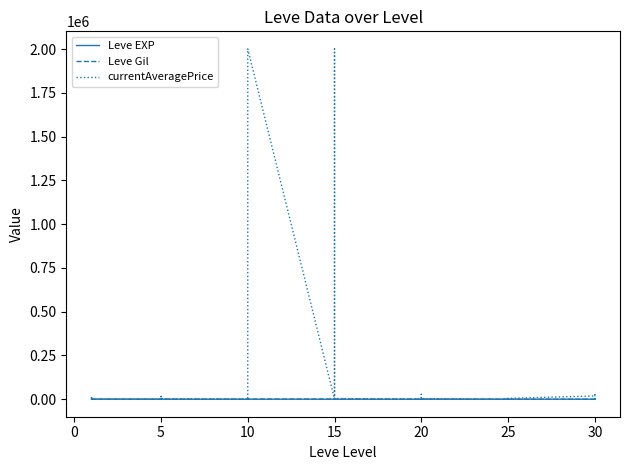

At which category does Leve EXP reach its first local valley?

5